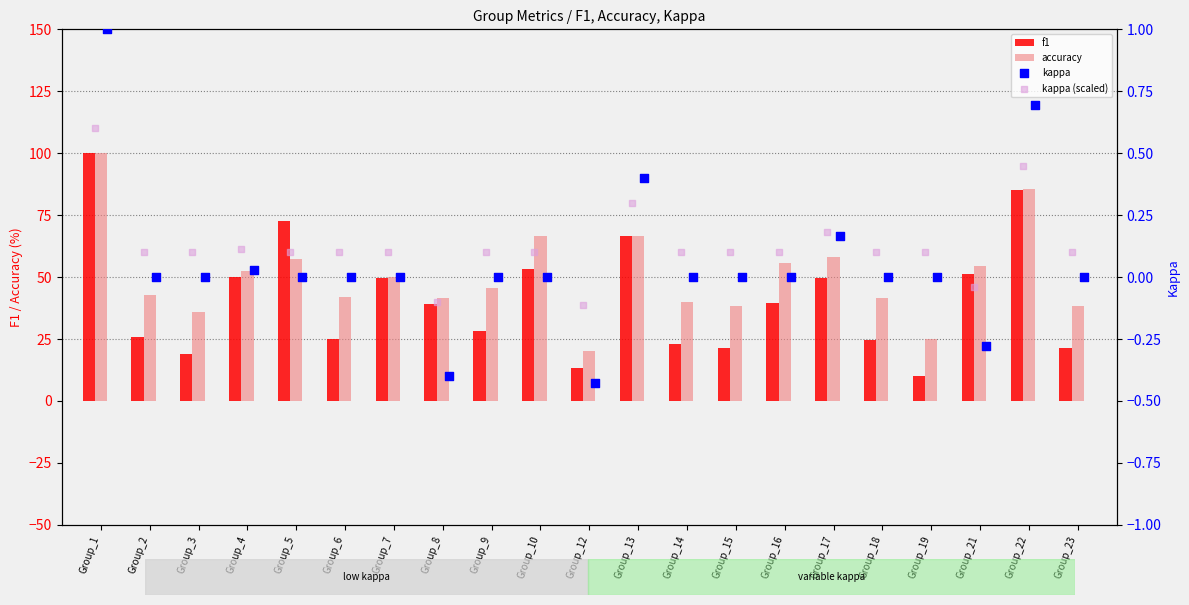

Which series has the largest Y range (max minus min)?

f1